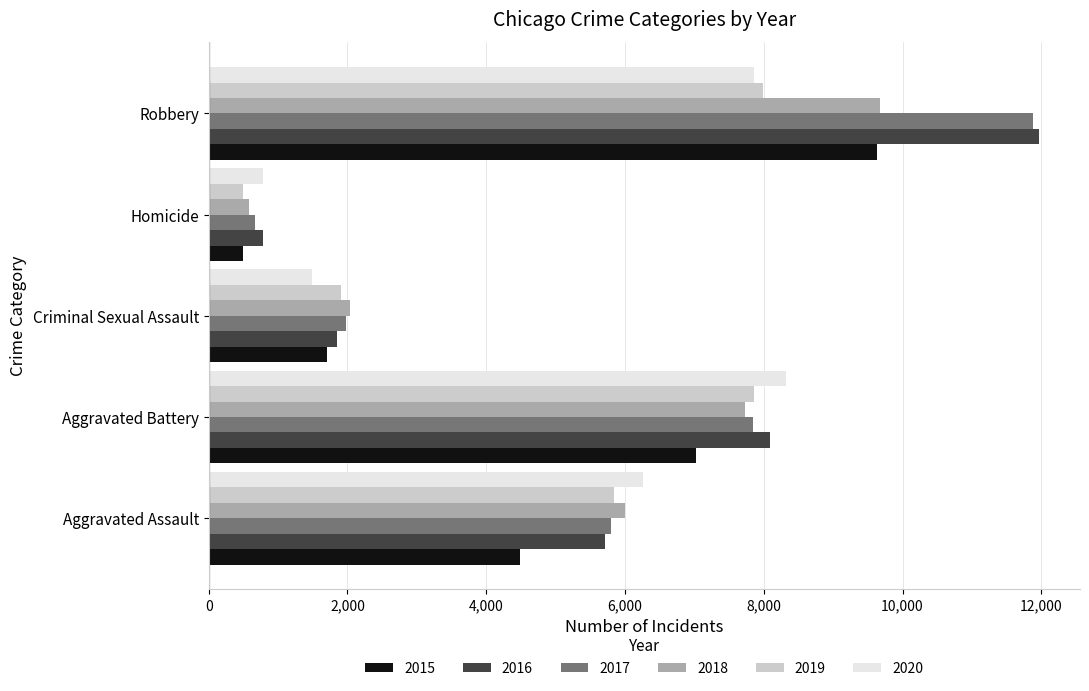

What are all the series names shown in the legend?

2015, 2016, 2017, 2018, 2019, 2020